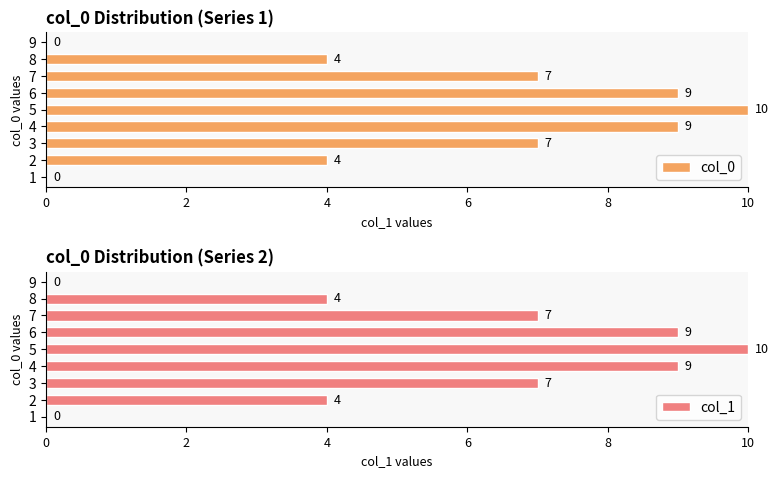

Reading right to left, what are all the values shown in this chart?

col_0: 0	4	7	9	10	9	7	4	0
col_1: 0	4	7	9	10	9	7	4	0